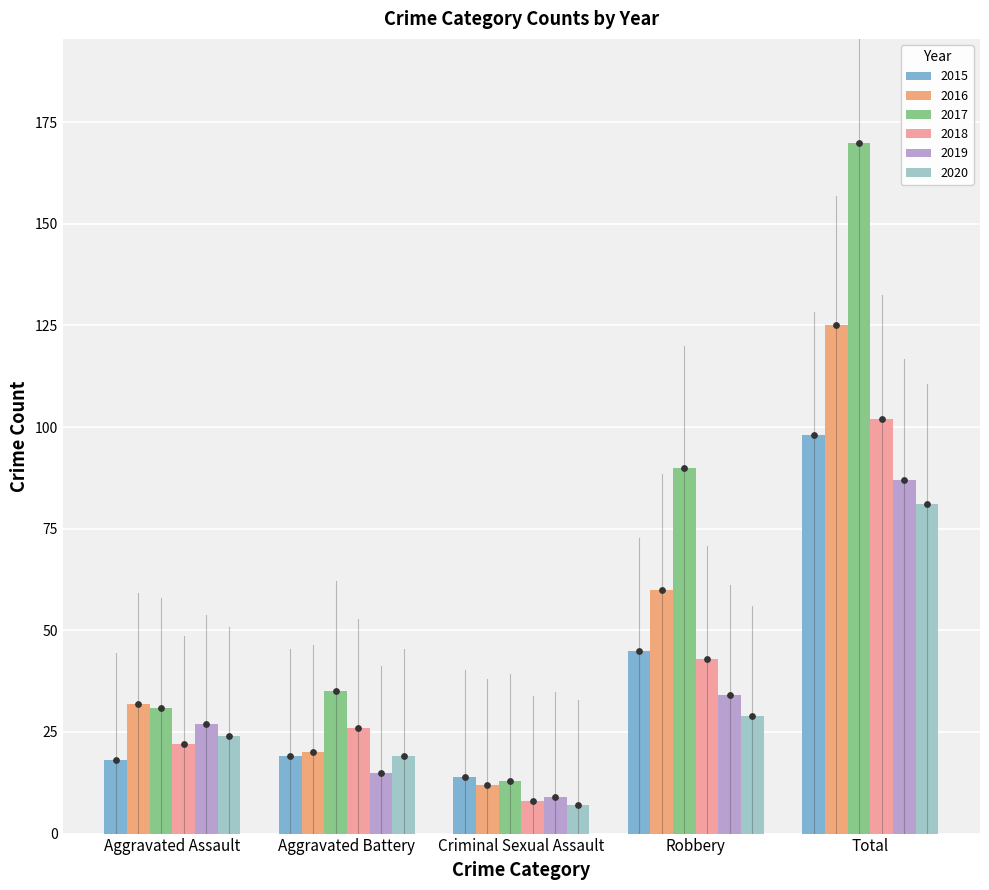

Is the value of 2015 at Criminal Sexual Assault greater than the value of 2018 at Aggravated Assault?

No